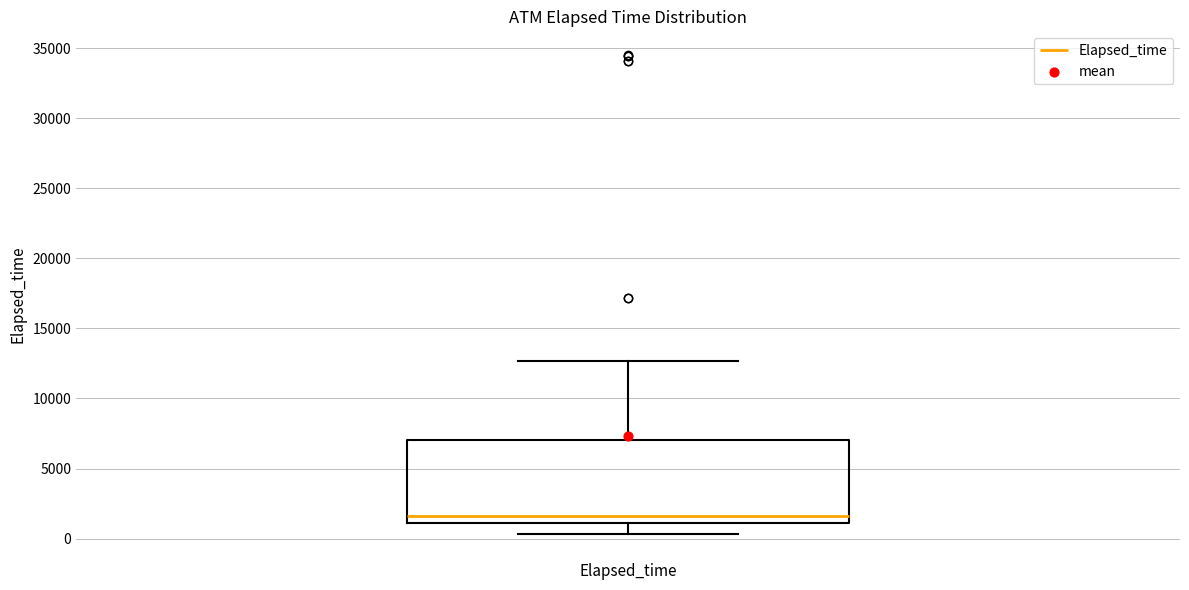

Read this box plot against the y-axis: the position of the median line, the range covered by the box, and the ends of both whiskers. The values are not printed on the chart, so give them approximately, as read against the axis.

median 1500, box 1000 to 7000, whiskers 500 to 12500